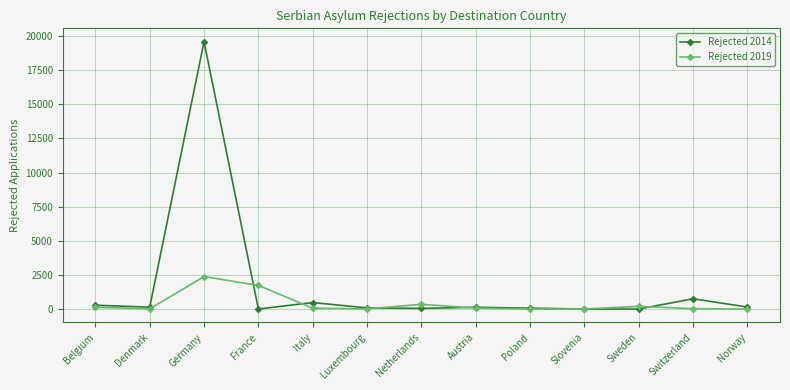

The Rejected 2019 series shows 5 at Slovenia. True or false?

True